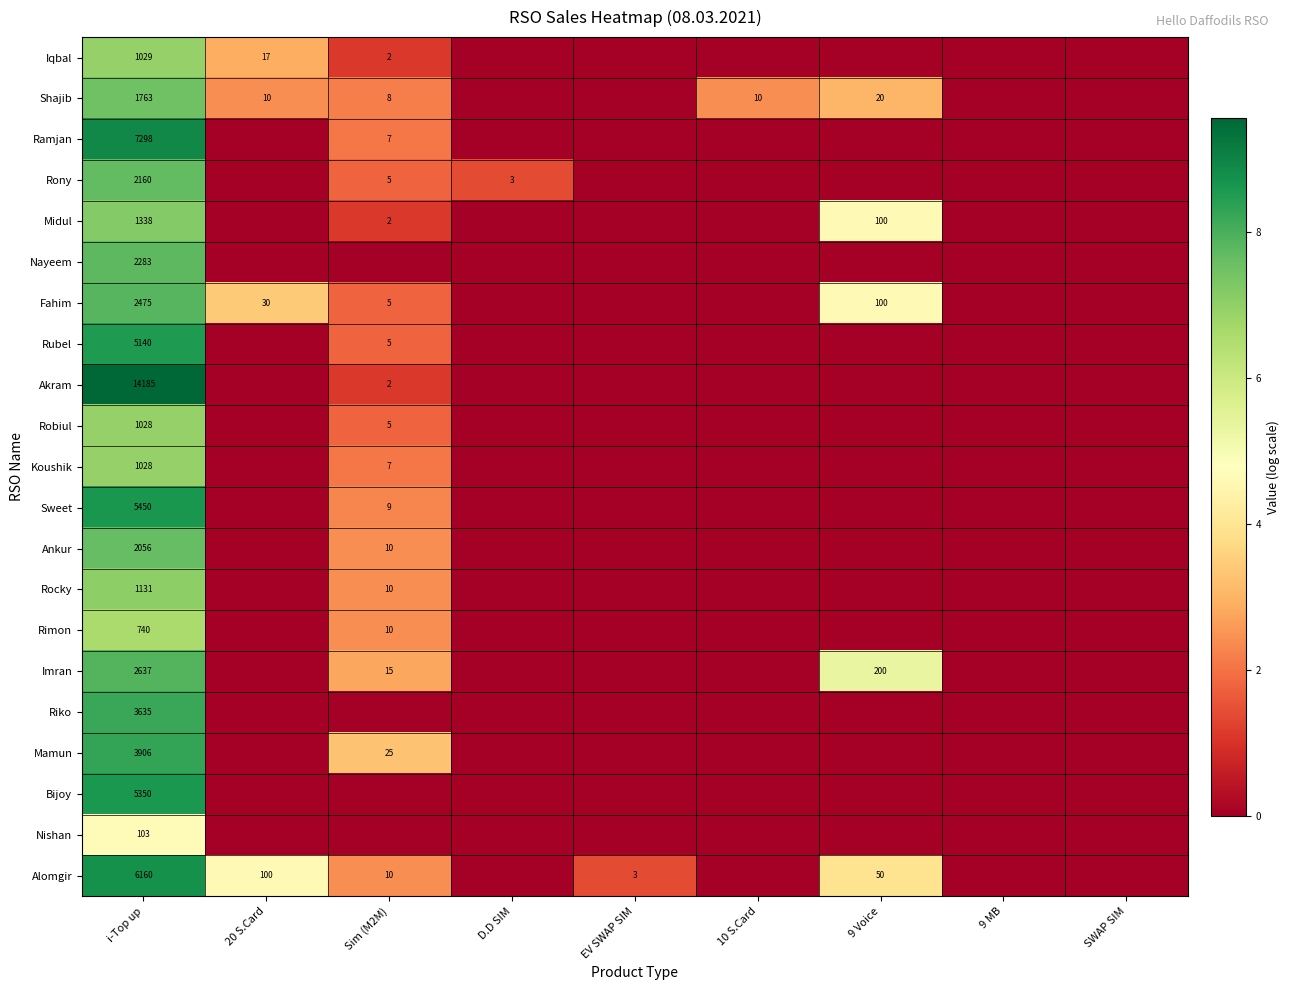

At how many categories does at least one series exceed 8?

1